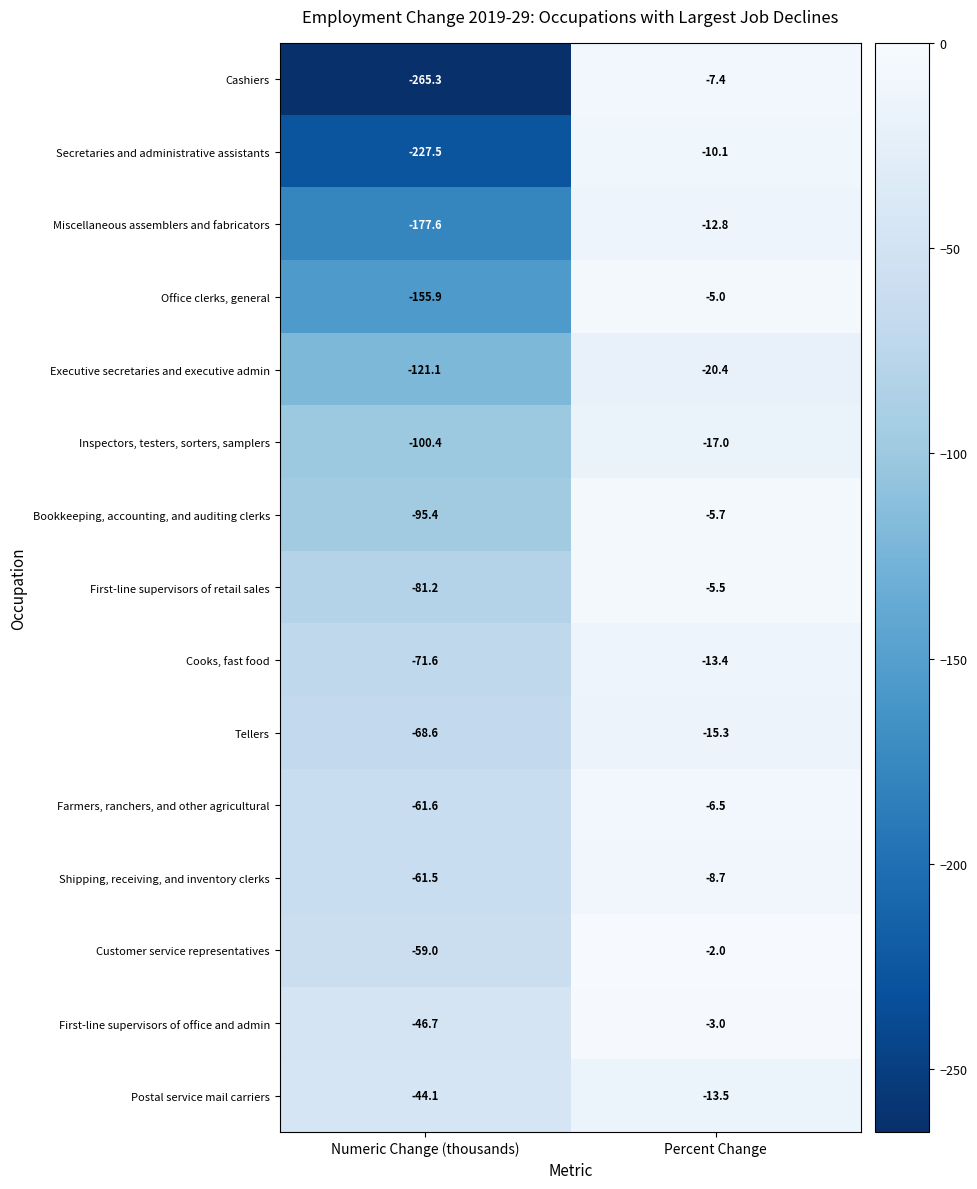

What is the spread (max minus min) of values at Percent Change?

18.4